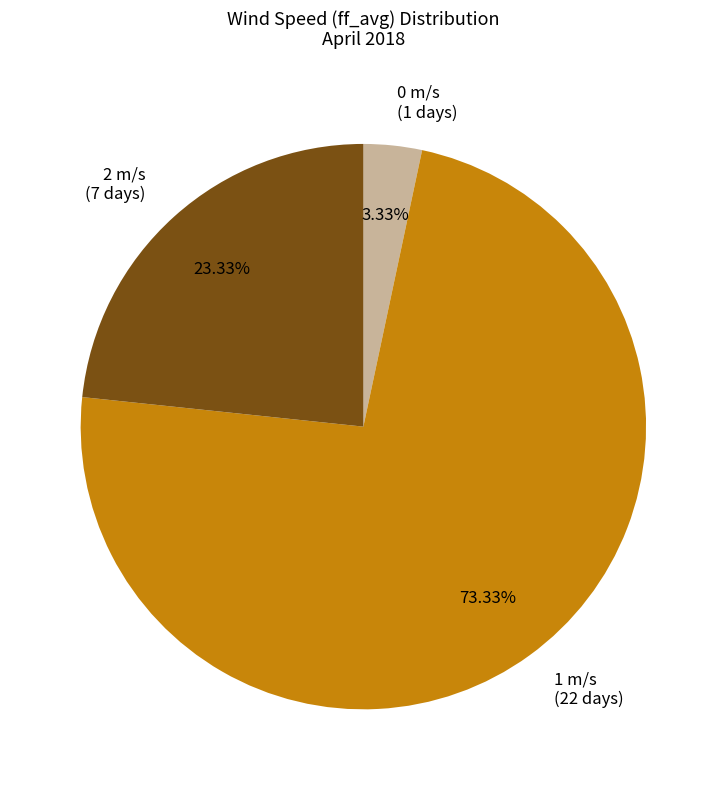

Is there any slice that represents more than half of the pie?

Yes